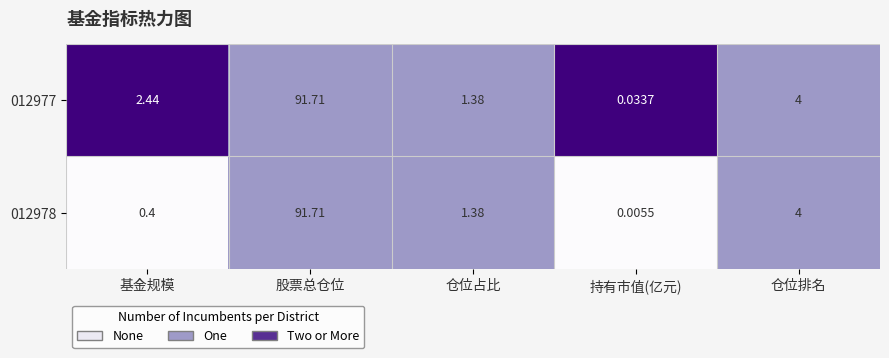

At which category is the sum across all series the highest?

股票总仓位